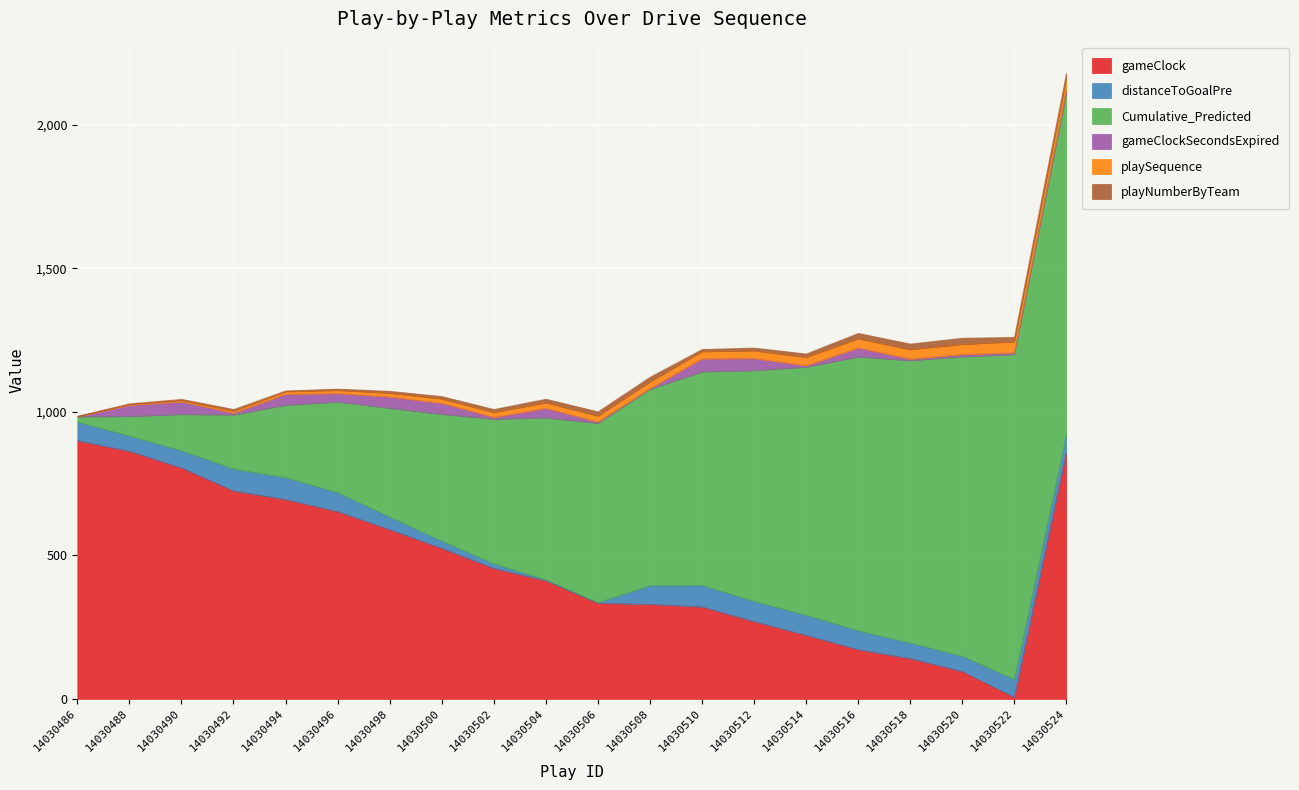

The value of playSequence at 14030490 is 5.0. True or false?

True